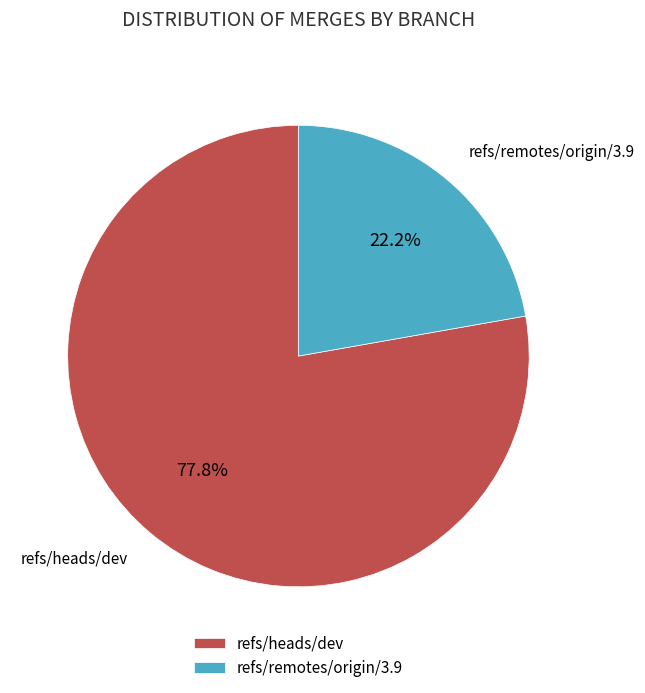

What is the largest slice in the pie chart?

refs/heads/dev